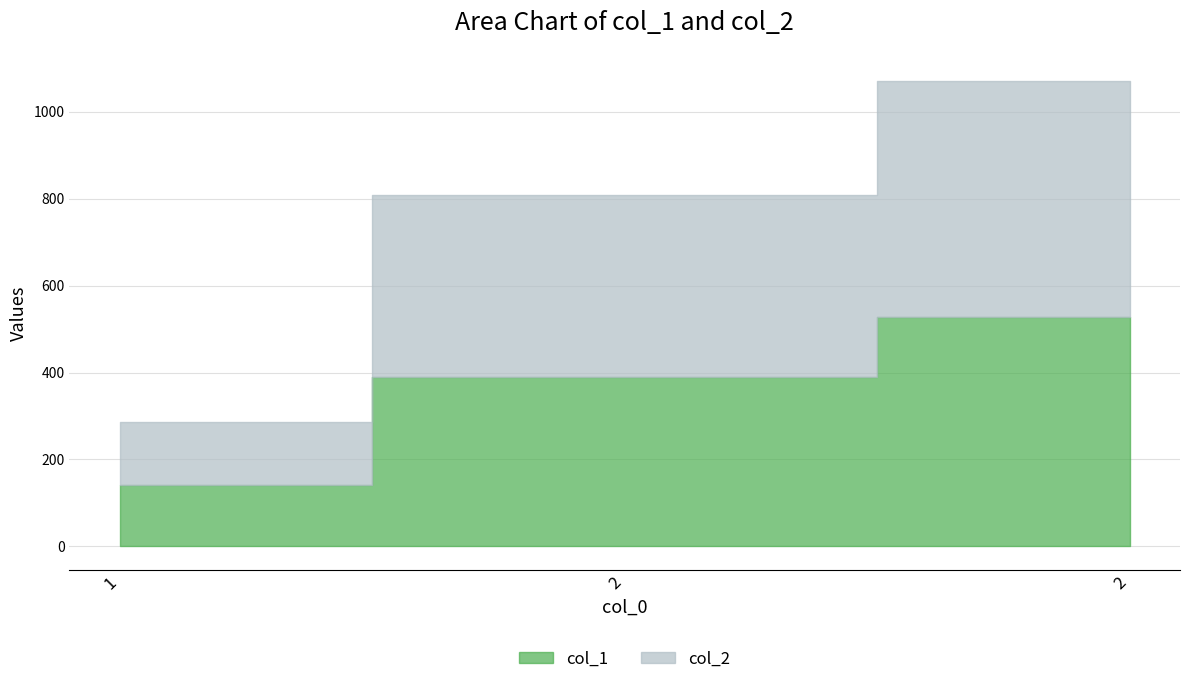

What is the sum of all col_1 values?

1058.3